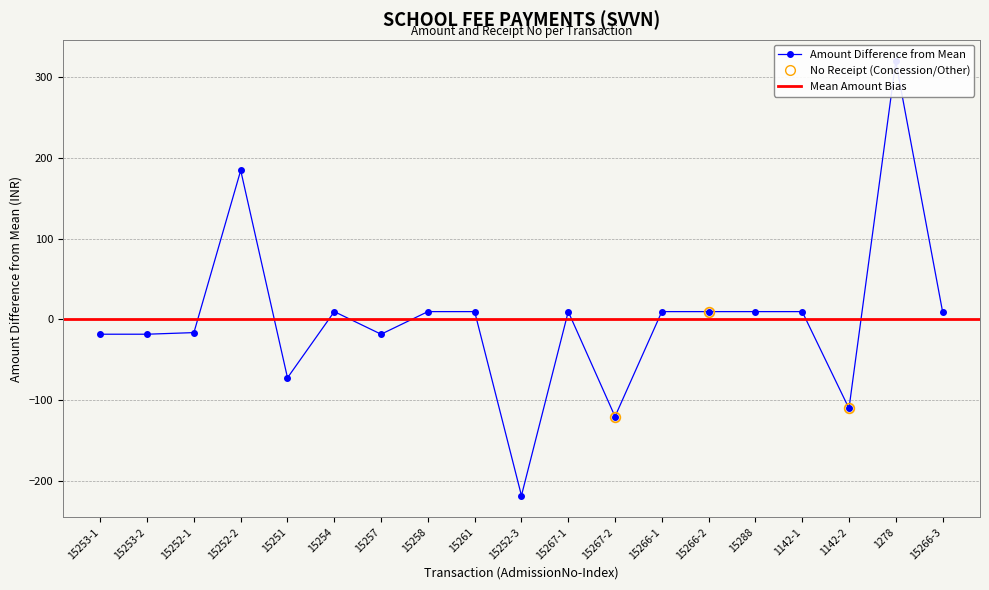

Where is the first local maximum?

15252-2